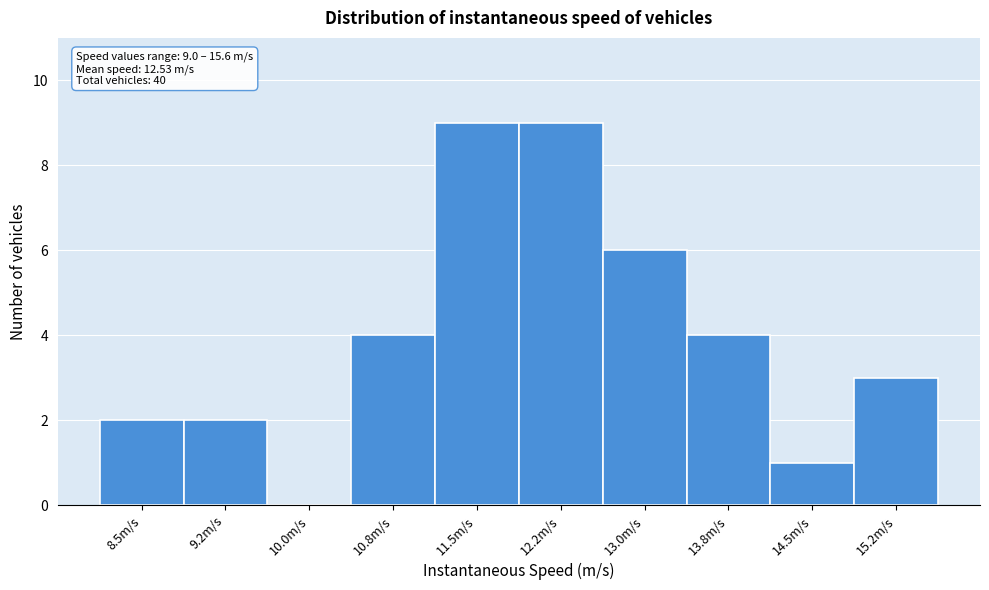

Reading left to right, what are all the values shown in this chart?

8.5m/s=2	9.2m/s=2	10.0m/s=0	10.8m/s=4	11.5m/s=9	12.2m/s=9	13.0m/s=6	13.8m/s=4	14.5m/s=1	15.2m/s=3